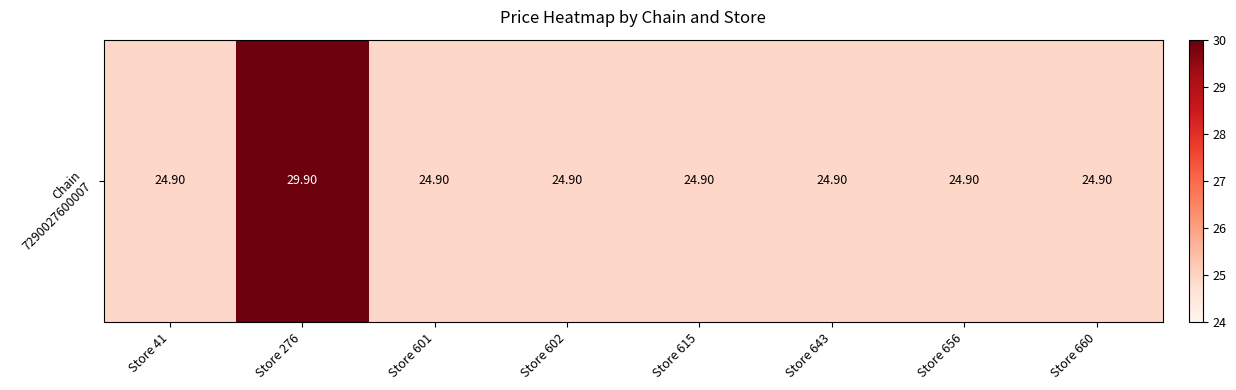

Between Store 602 and Store 643, which is larger?

Store 602